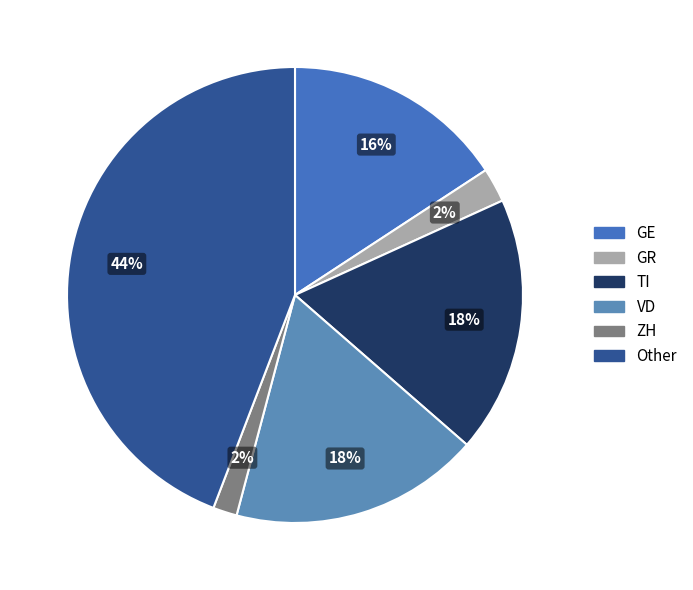

True or false: GR accounts for 2% of the total.

True